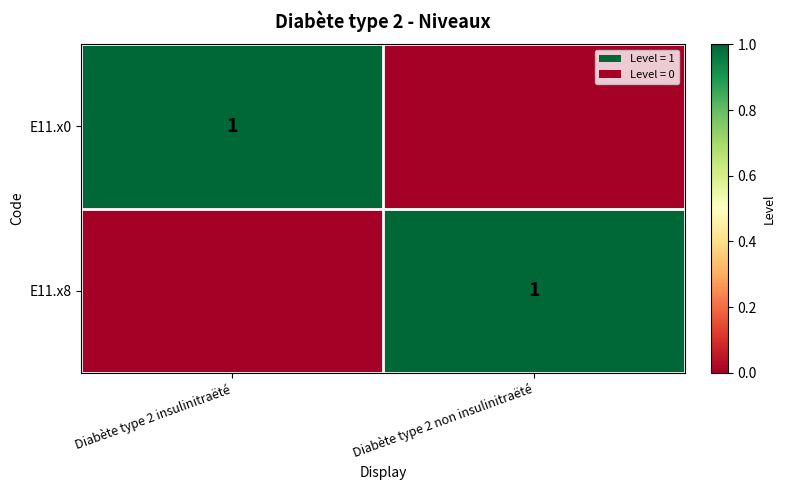

Is it true that E11.x8 equals 1 at Diabète type 2 non insulinitraëté?

True